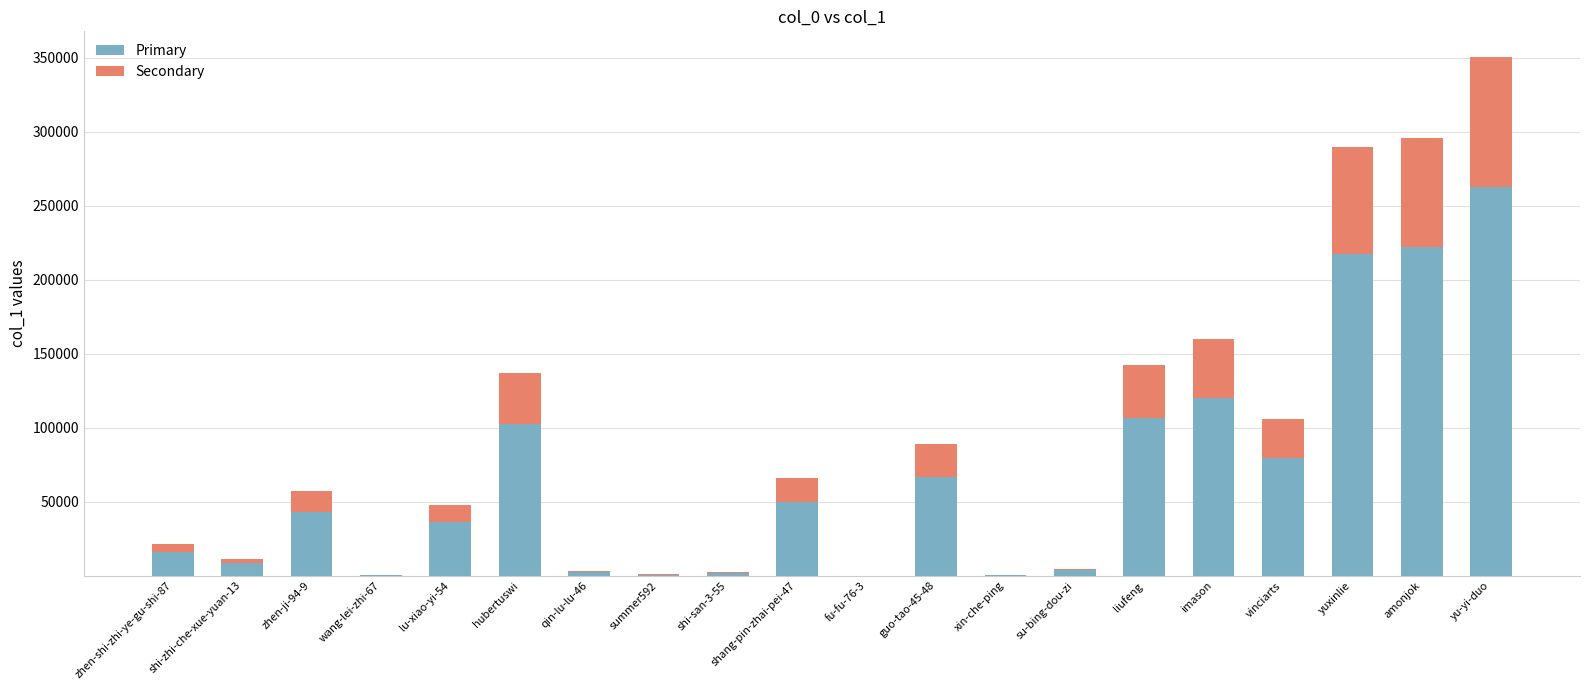

What is the total value across all series at hubertuswi?

136614.0